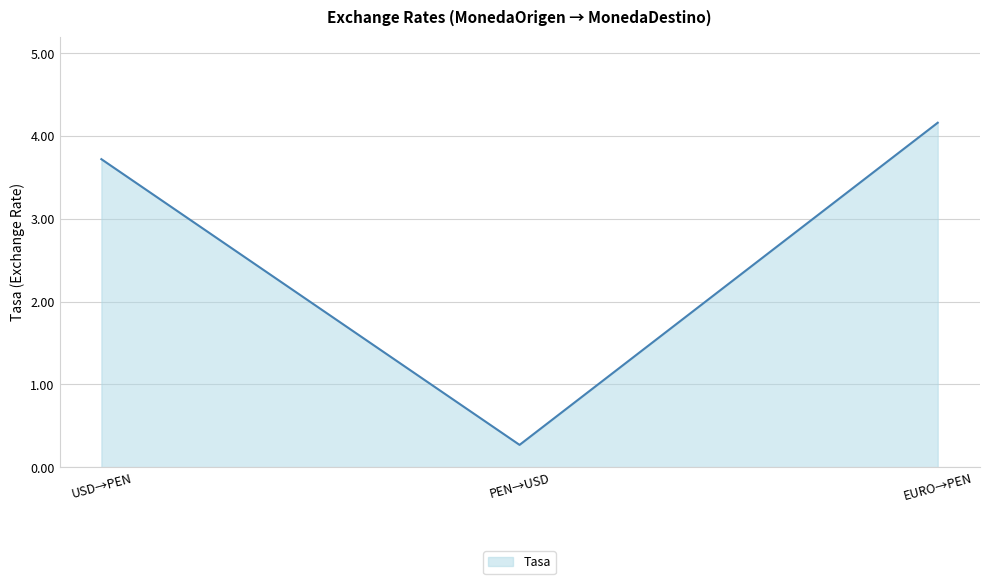

List the labels in order of value, largest first.

EURO→PEN, USD→PEN, PEN→USD